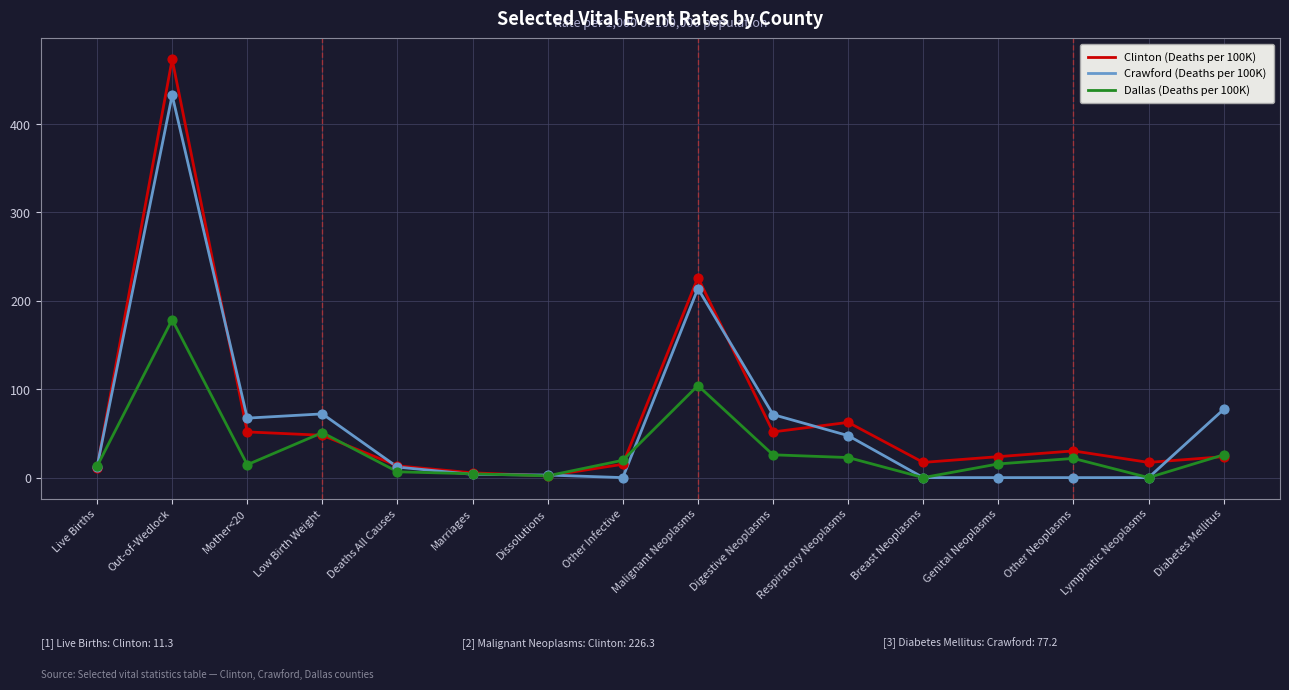

What is the total value across all series at Malignant Neoplasms?

544.4